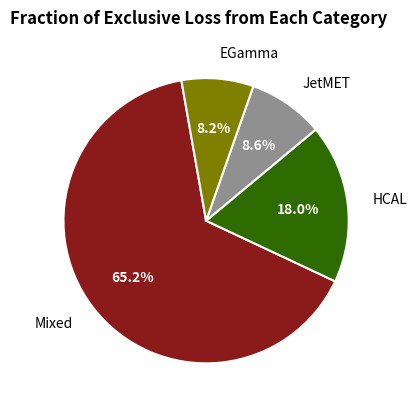

Do JetMET and HCAL together represent more than half of the pie?

No